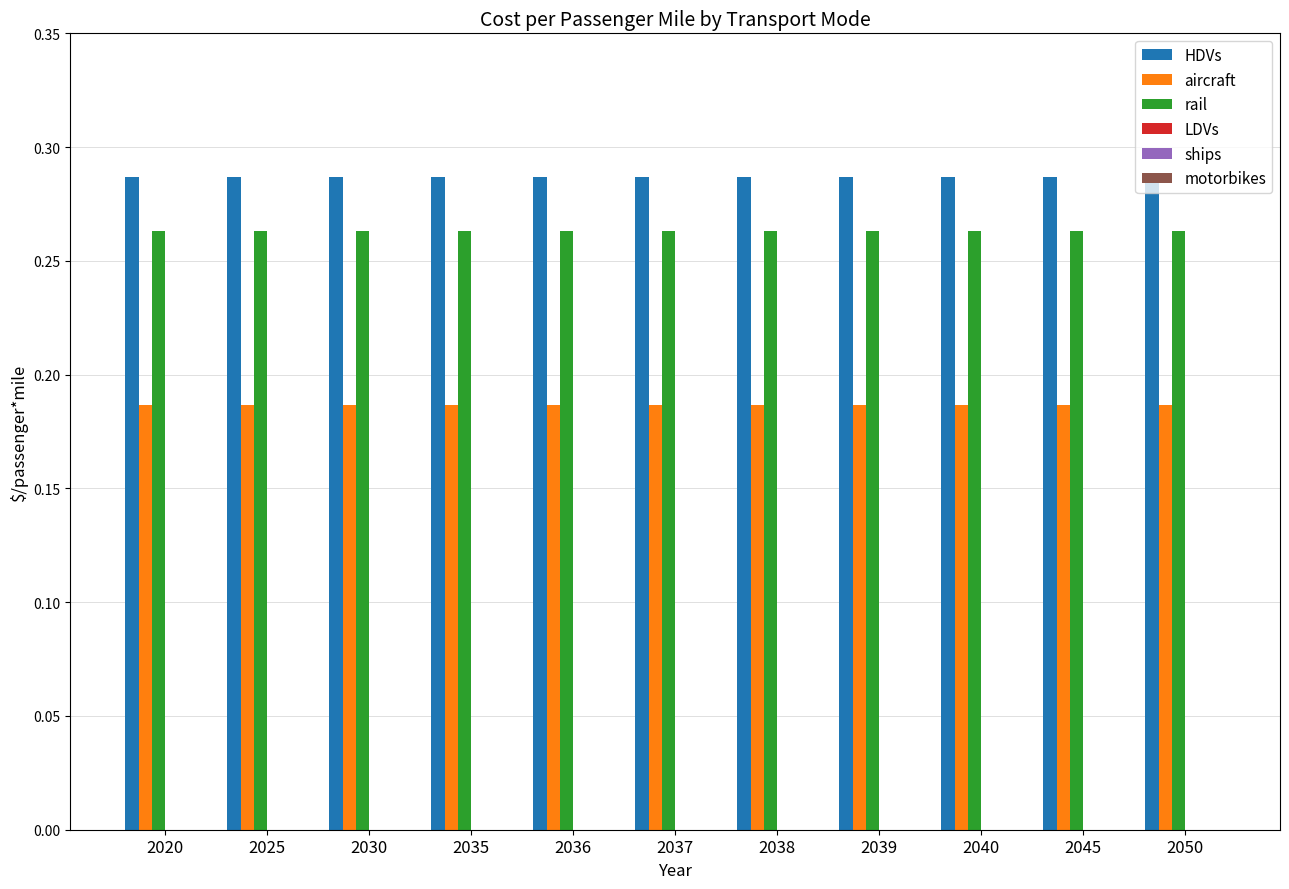

How many bars are there in each group?

3